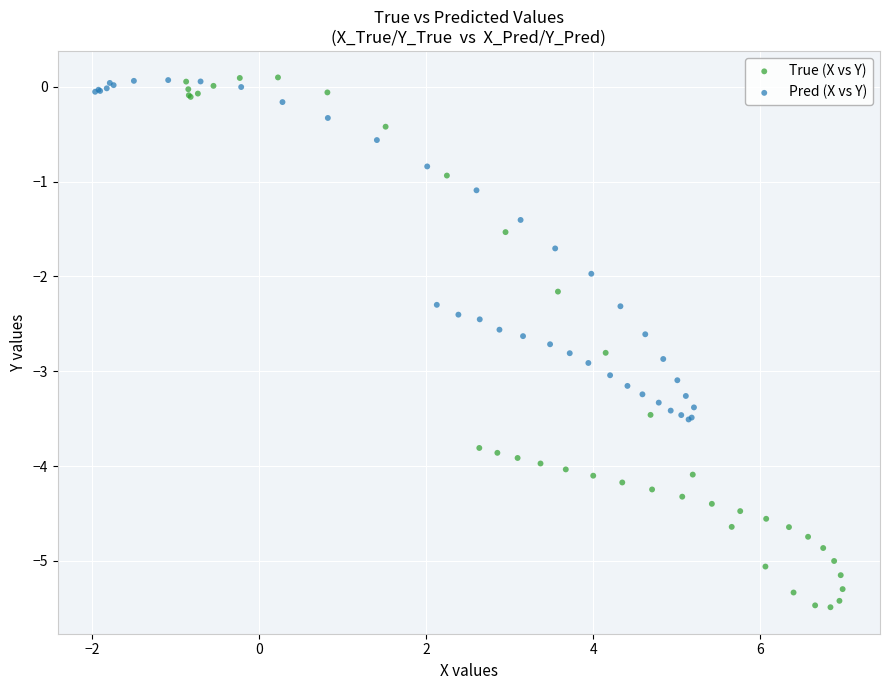

Which series contains the lowest Y value?

True (X vs Y)